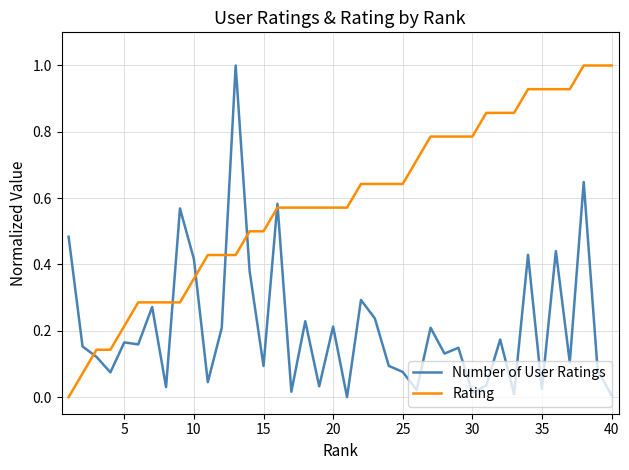

What is the highest value of the Rating series?

1.0